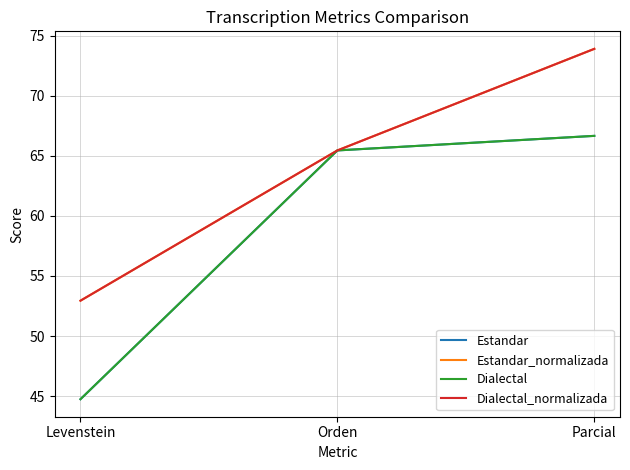

Which label corresponds to the largest value in the chart?

Parcial